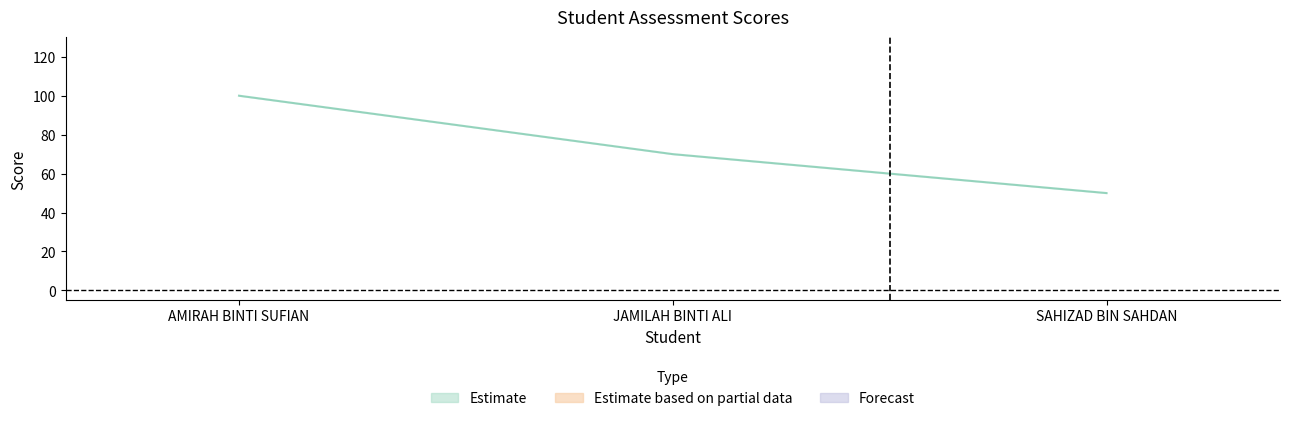

Rank the categories by Amali1 value from lowest to highest.

SAHIZAD BIN SAHDAN, JAMILAH BINTI ALI, AMIRAH BINTI SUFIAN